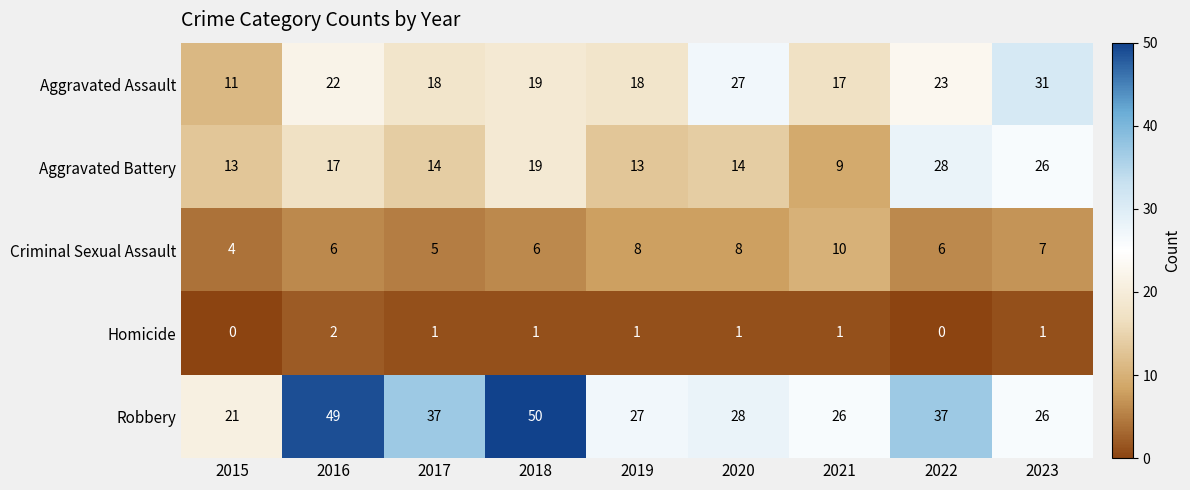

Which series has the largest range (max minus min)?

Robbery